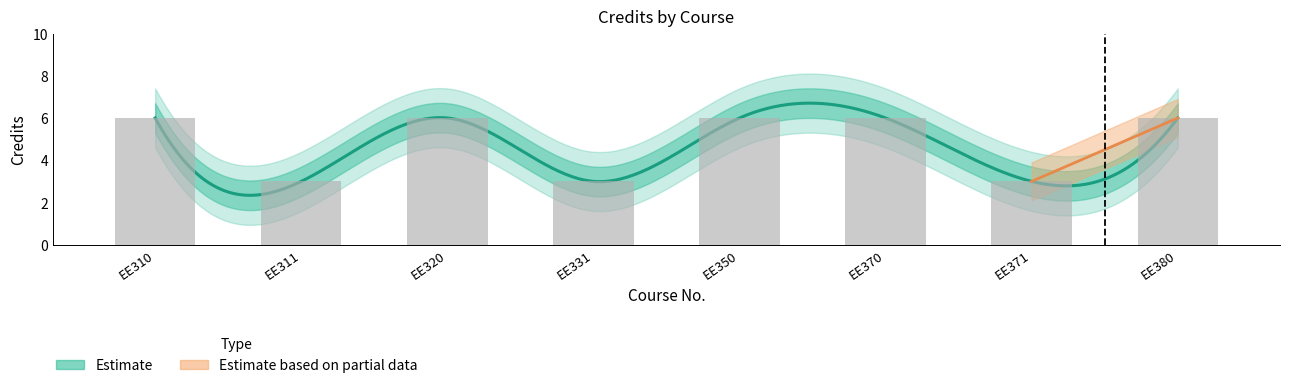

Which category has the lowest value across all series?

EE311